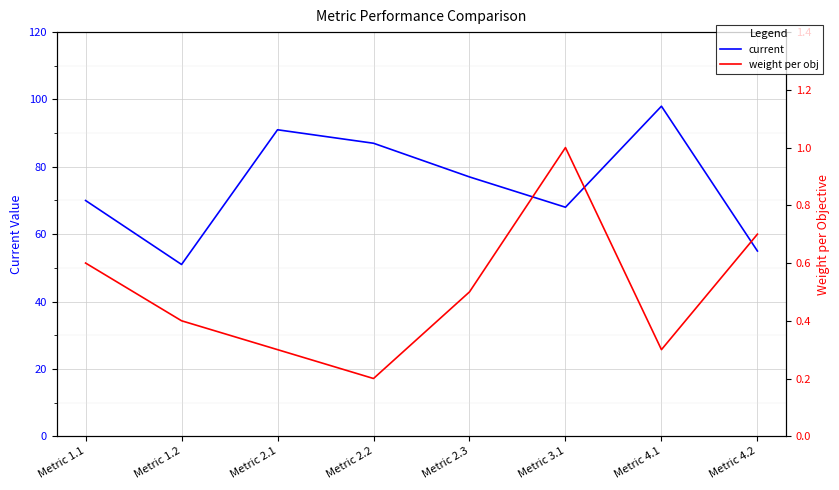

True or false: current and weight per obj cross at least once.

False